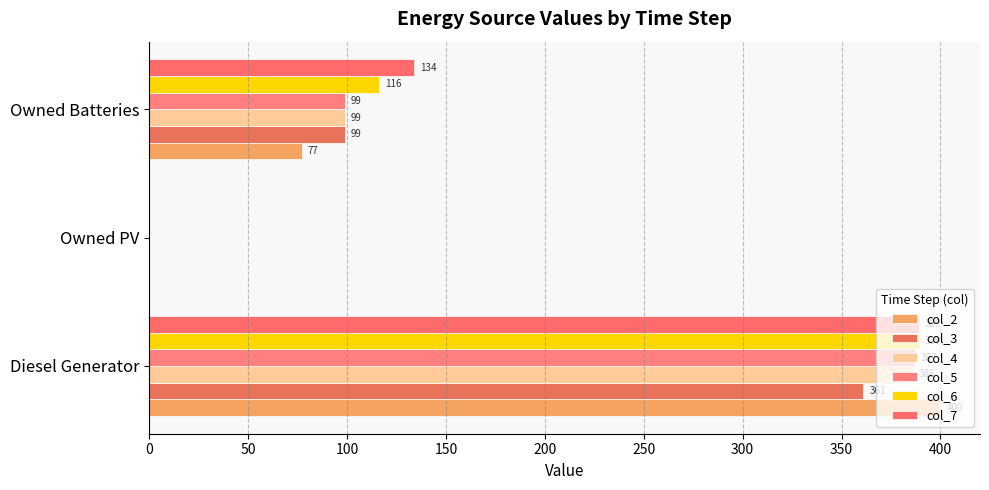

What is the difference between the maximum and second lowest values in the col_7 series?

255.0